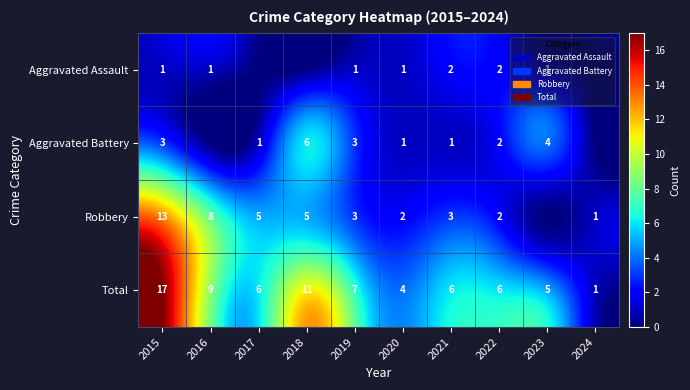

What is the difference between the Robbery values at 2024 and 2016?

7